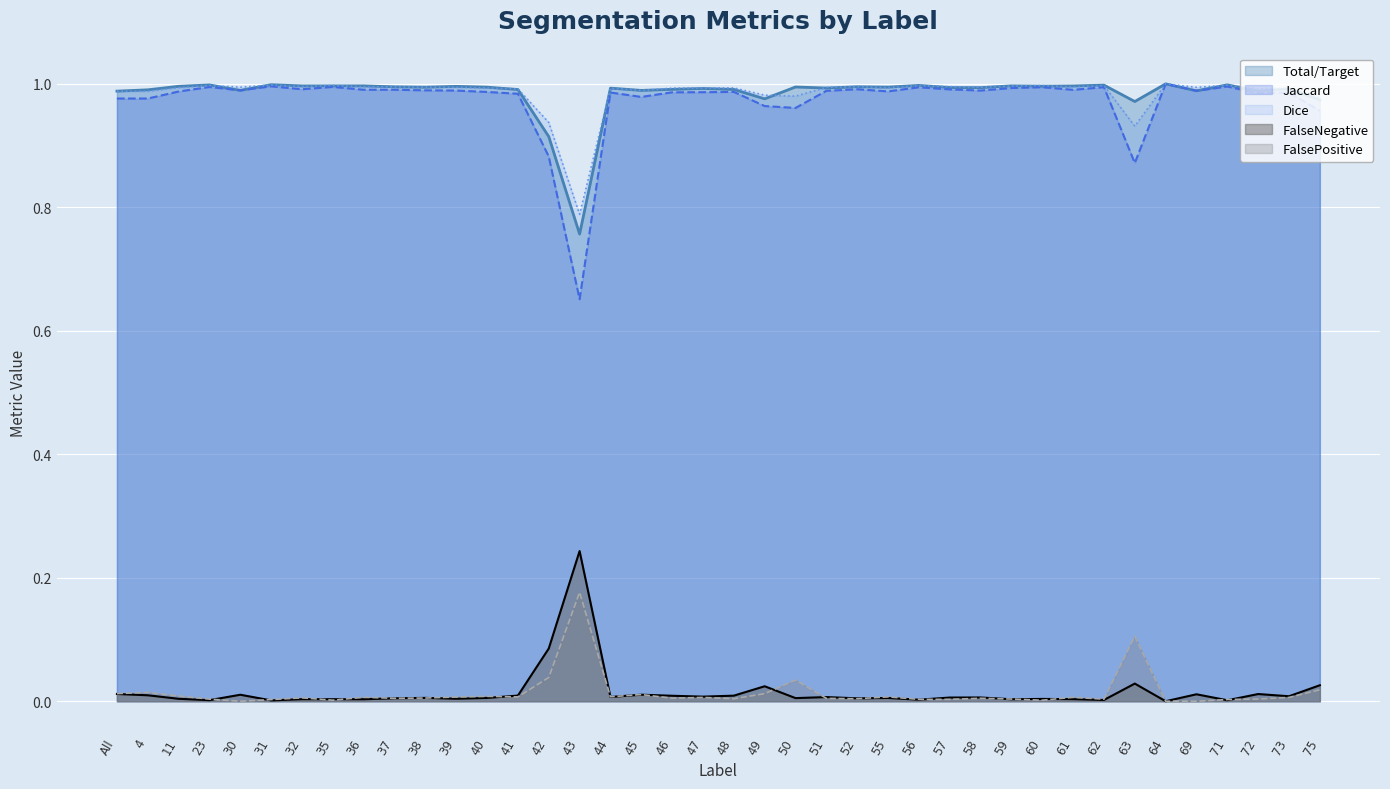

Is the value of Jaccard at 49 greater than the value of FalsePositive at 60?

Yes